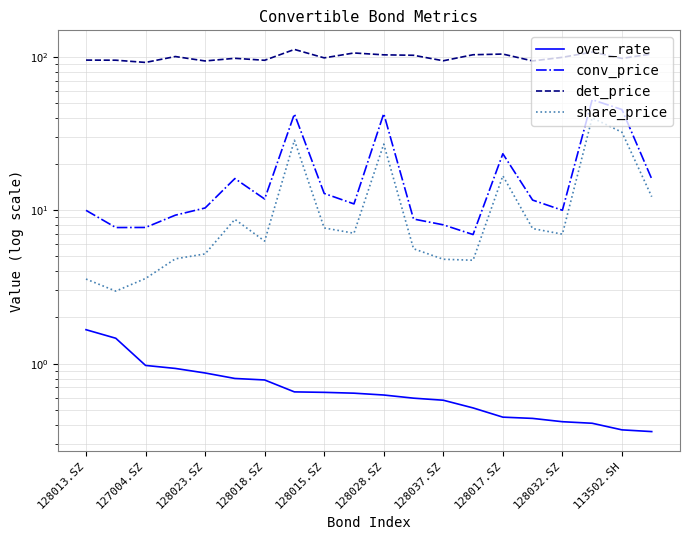

The value of share_price at 128018.SZ is 1.0. True or false?

False